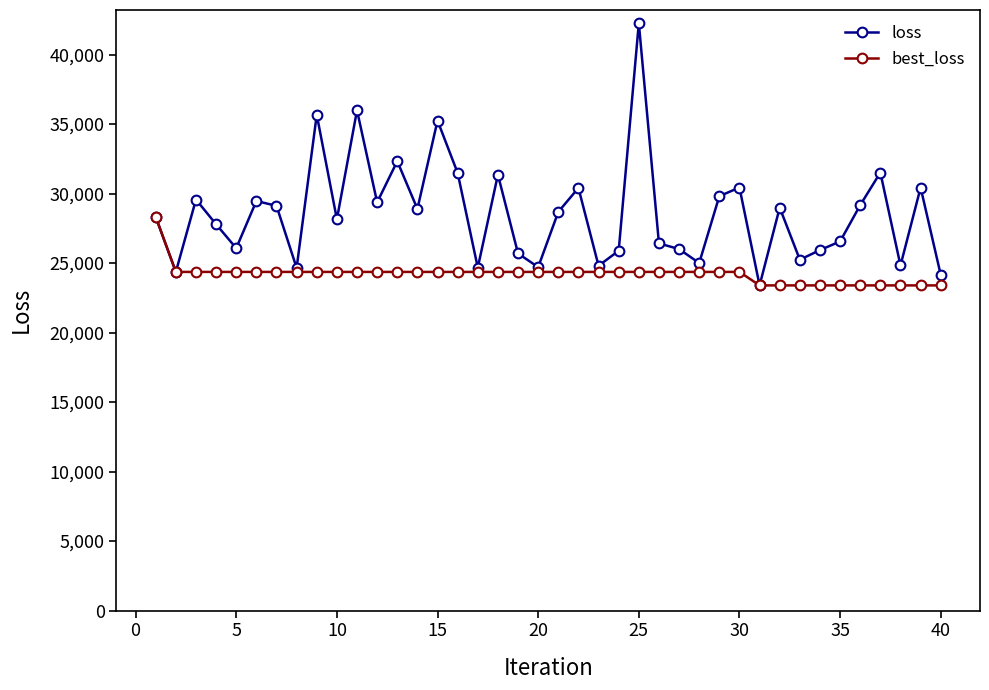

What is the sum of all loss values?

1142714.3